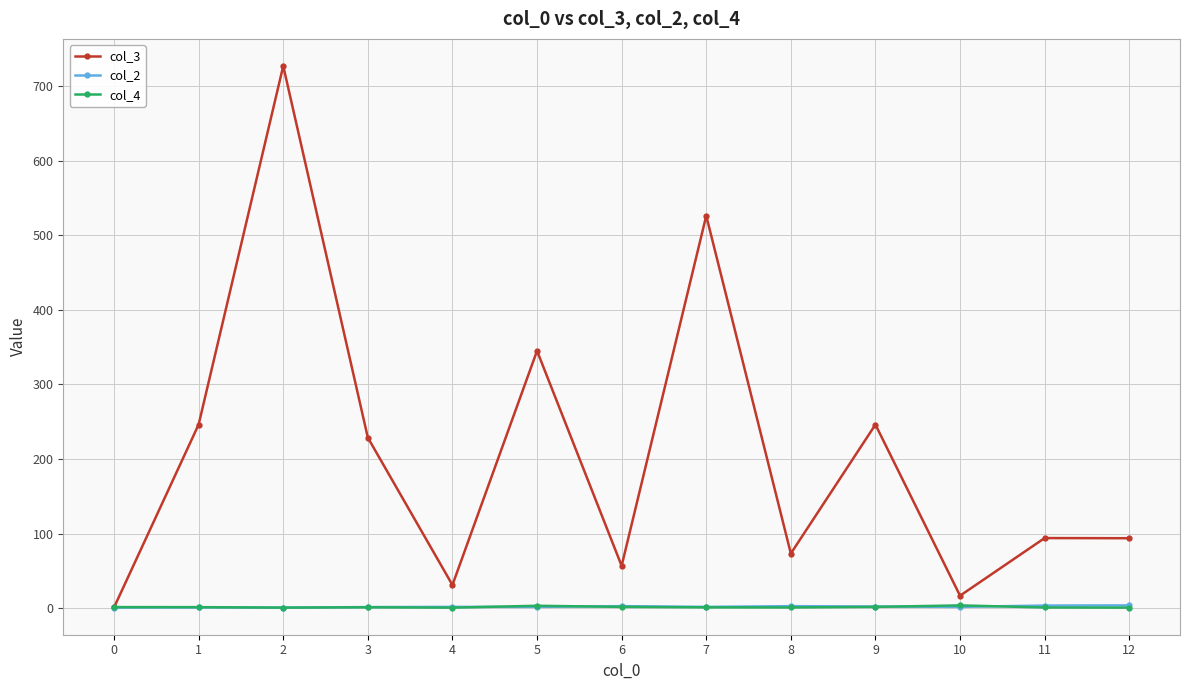

What is the value of the col_2 point at the 11th from the left?

2.0